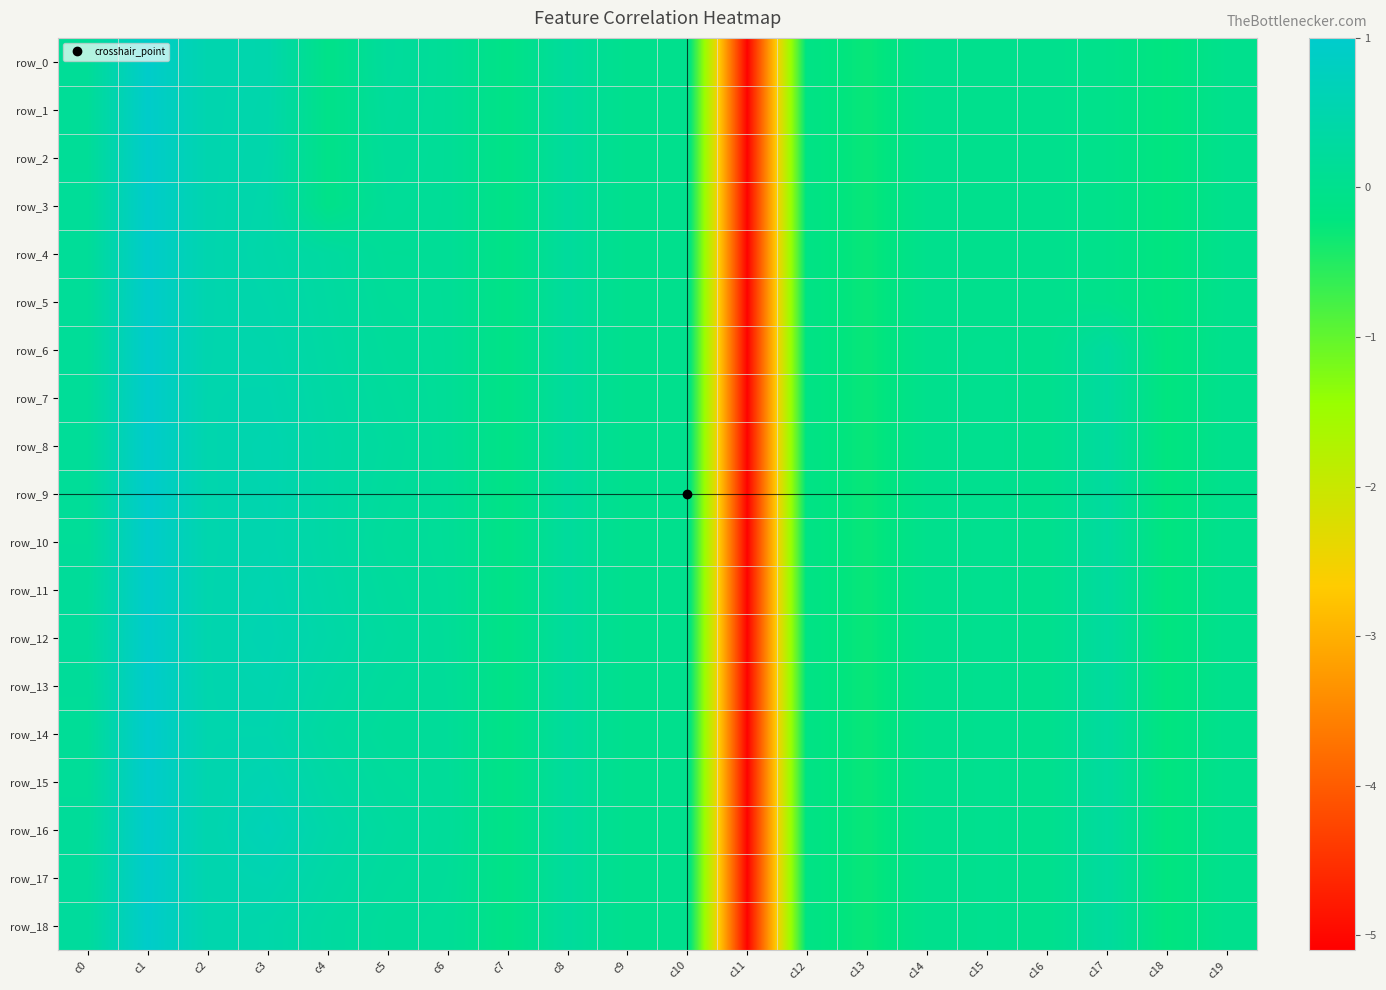

Which series changed the most between c1 and c19?

row_14